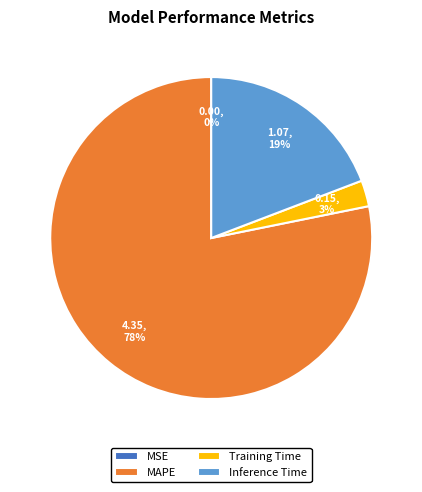

Is it true that MAPE is 88% of the pie?

False